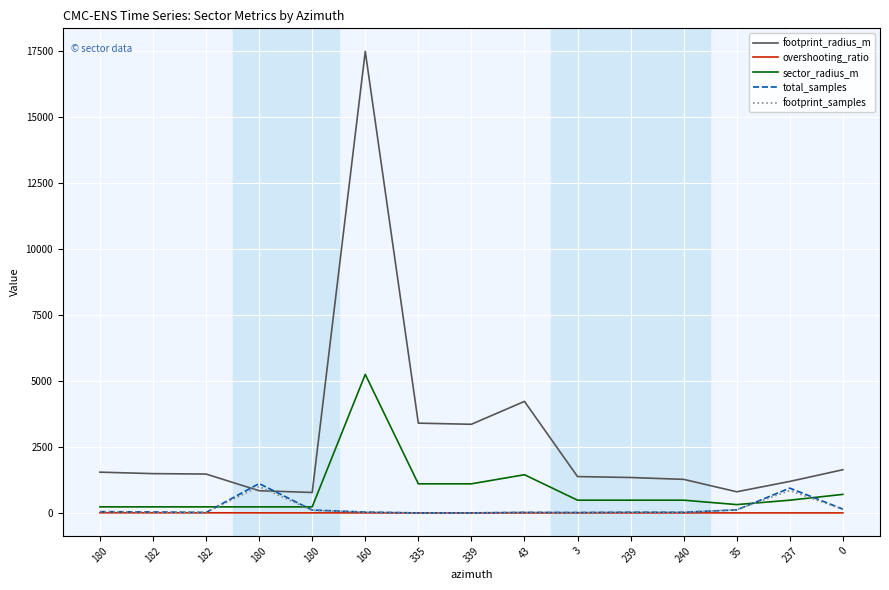

Is this an area chart (filled region under the line)?

No